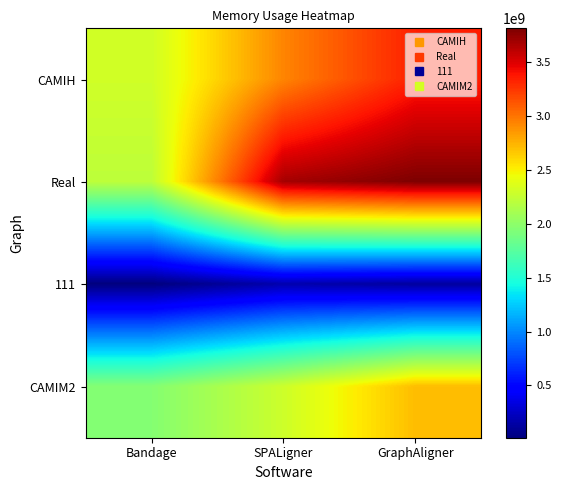

Reading right to left, transcribe all the data shown in this chart.

CAMIH: GraphAligner=3340419072	SPALigner=2934415360	Bandage=2304229376
Real: GraphAligner=3815079936	SPALigner=3685453824	Bandage=2218000384
111: GraphAligner=120098816	SPALigner=172589056	Bandage=14532608
CAMIM2: GraphAligner=2709143552	SPALigner=2288353280	Bandage=1957625856